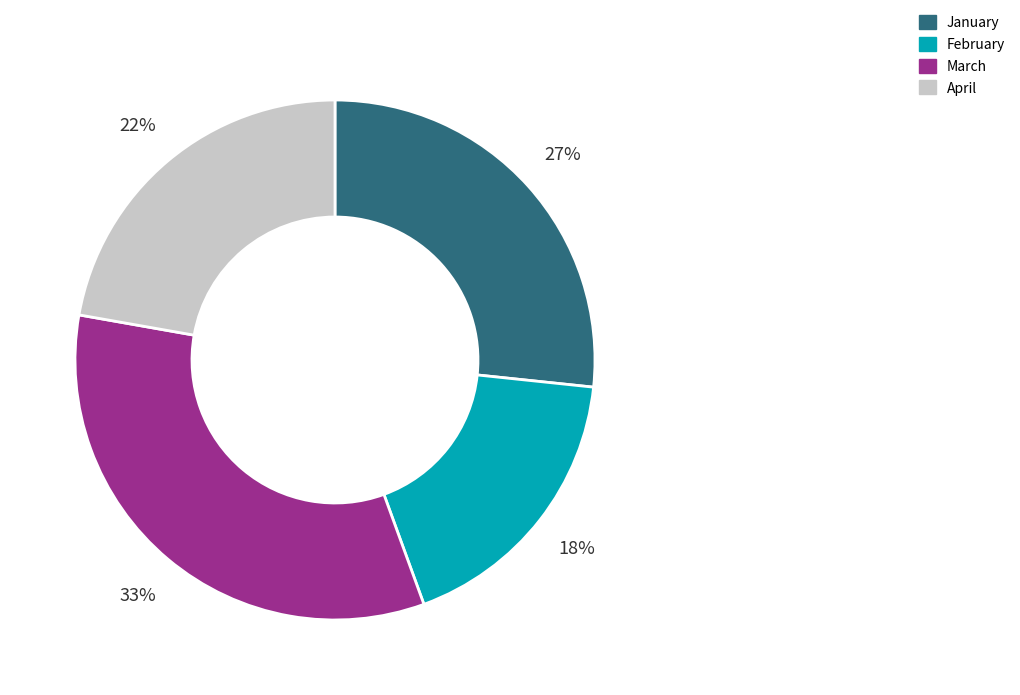

Which category has the smallest portion of the pie?

February